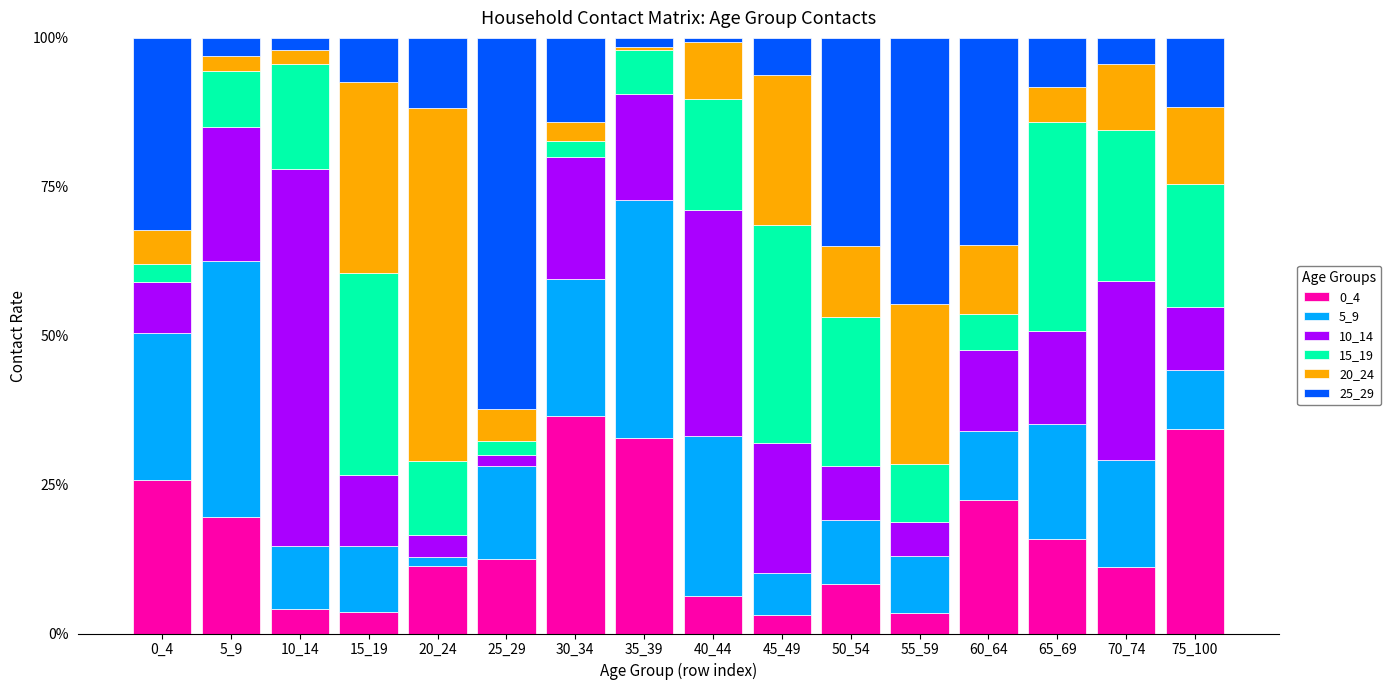

What is the lowest value of the 0_4 series?

3.1